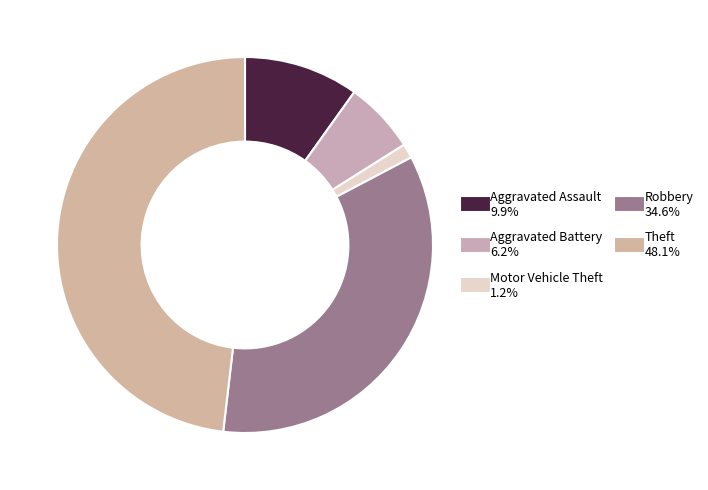

Count the number of slices in the pie.

5